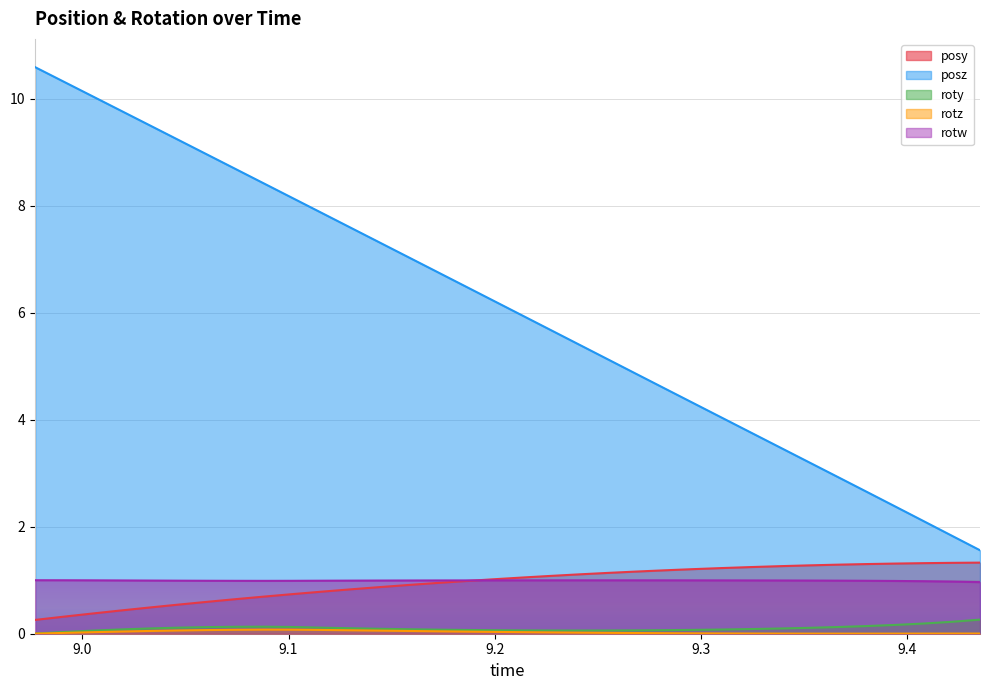

What is the value of the posy point at the 1st from the left?

0.3